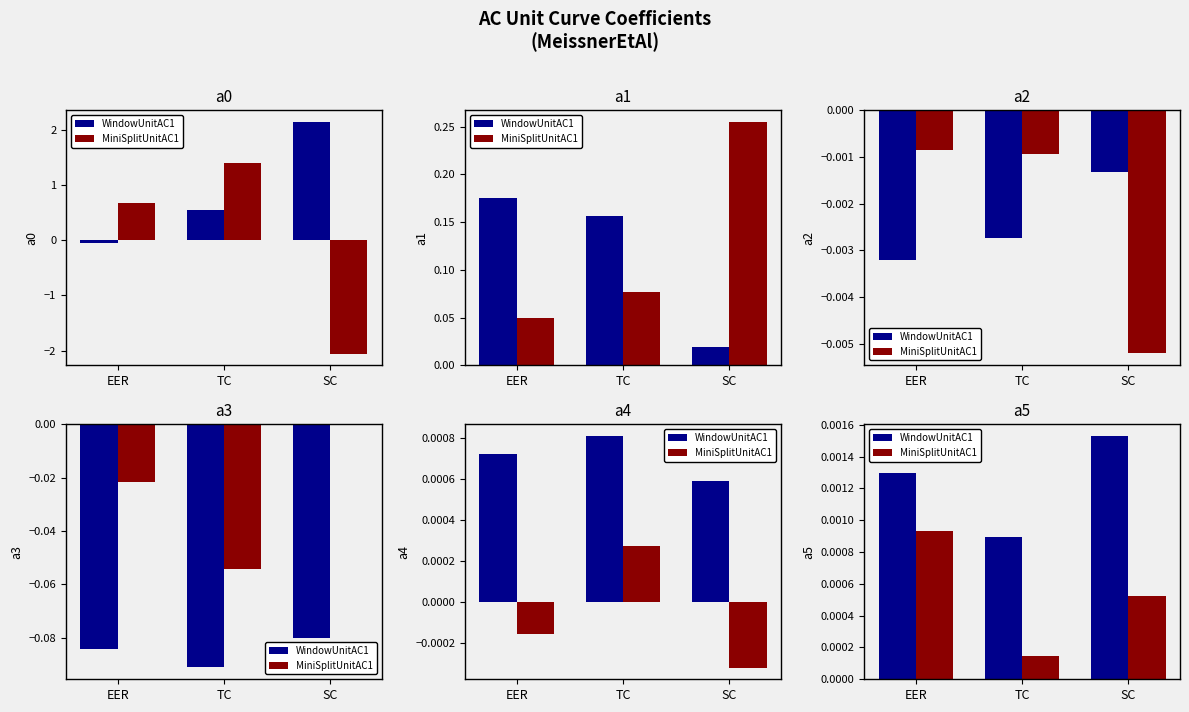

Between TC and SC, which series saw the biggest shift?

WindowUnitAC1